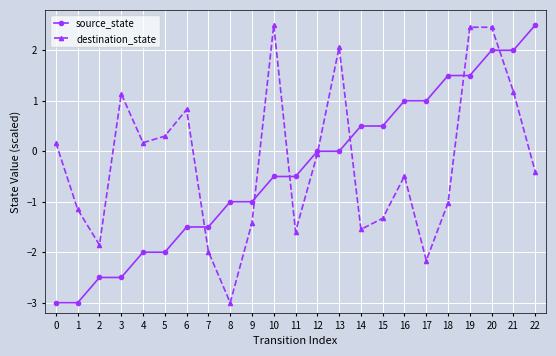

Where do source_state and destination_state first cross each other?

6 and 7